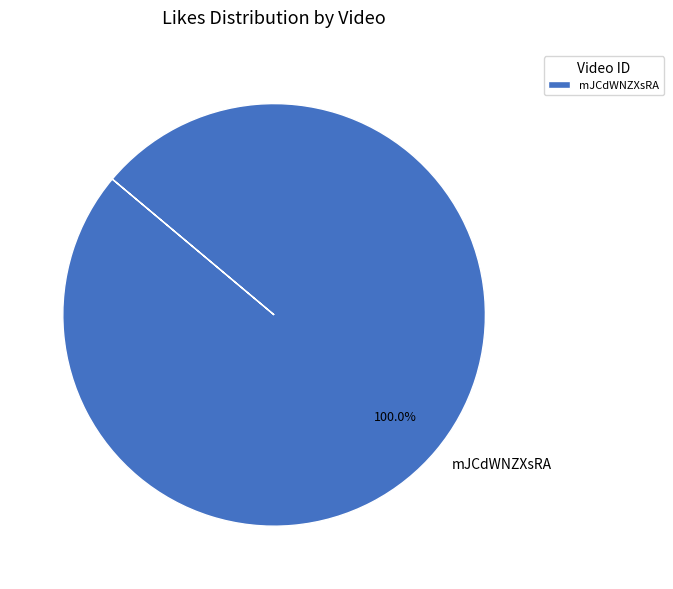

Which category accounts for the majority?

mJCdWNZXsRA